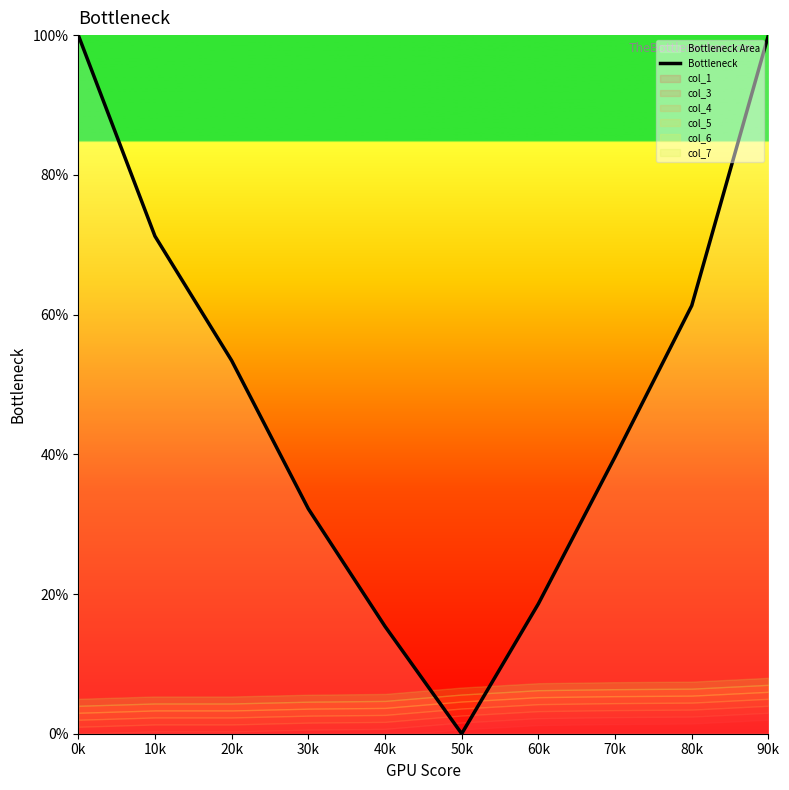

What is the maximum value shown in the chart?

100.0